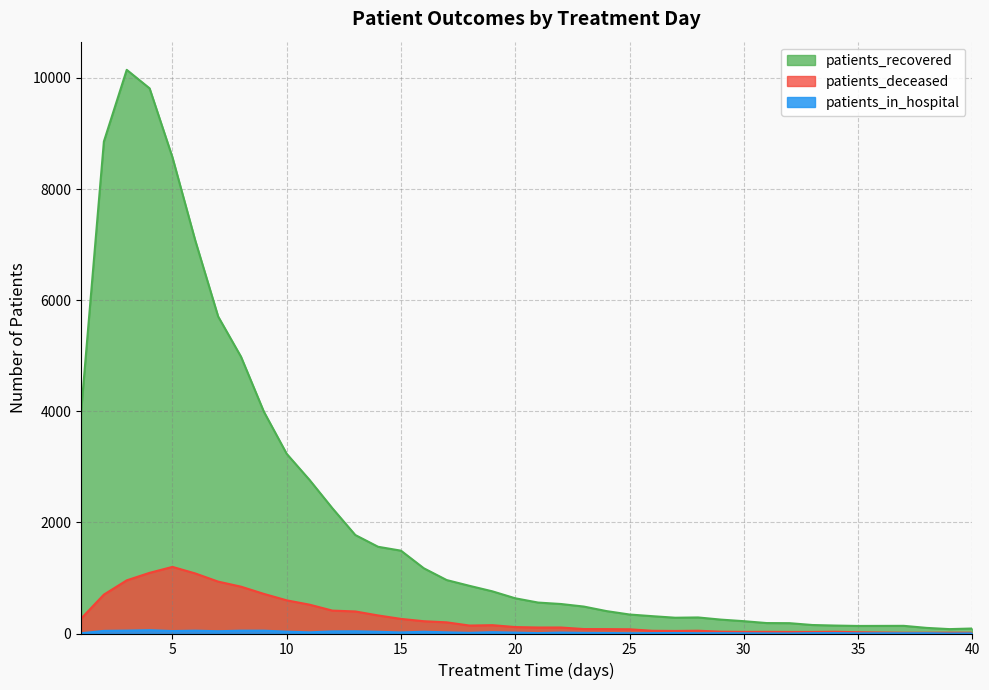

What is the sum of the patients_deceased values at 12 and 30?

441